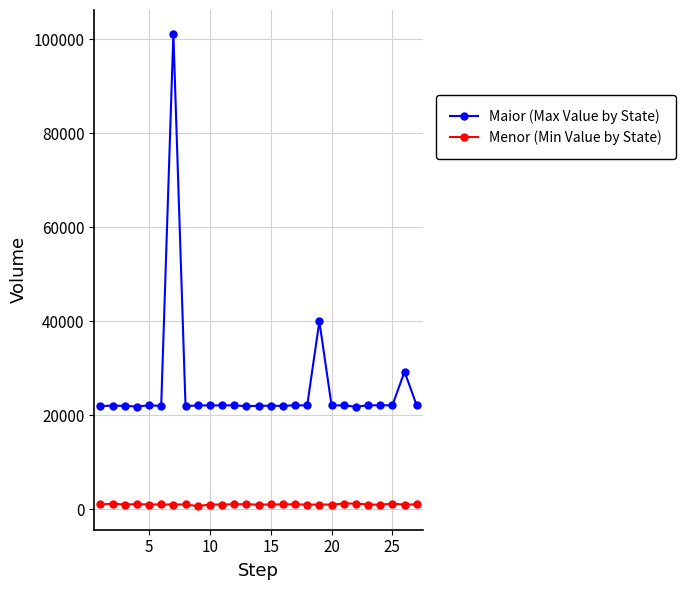

Which series has the widest spread of values?

Maior (Max Value by State)